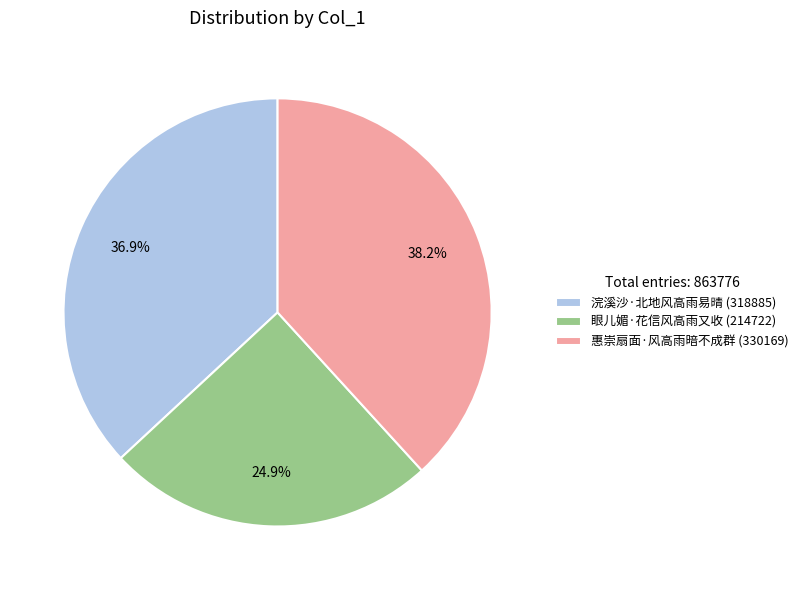

What percentage is the 惠崇扇面·风高雨暗不成群 slice, to the nearest percent?

38%